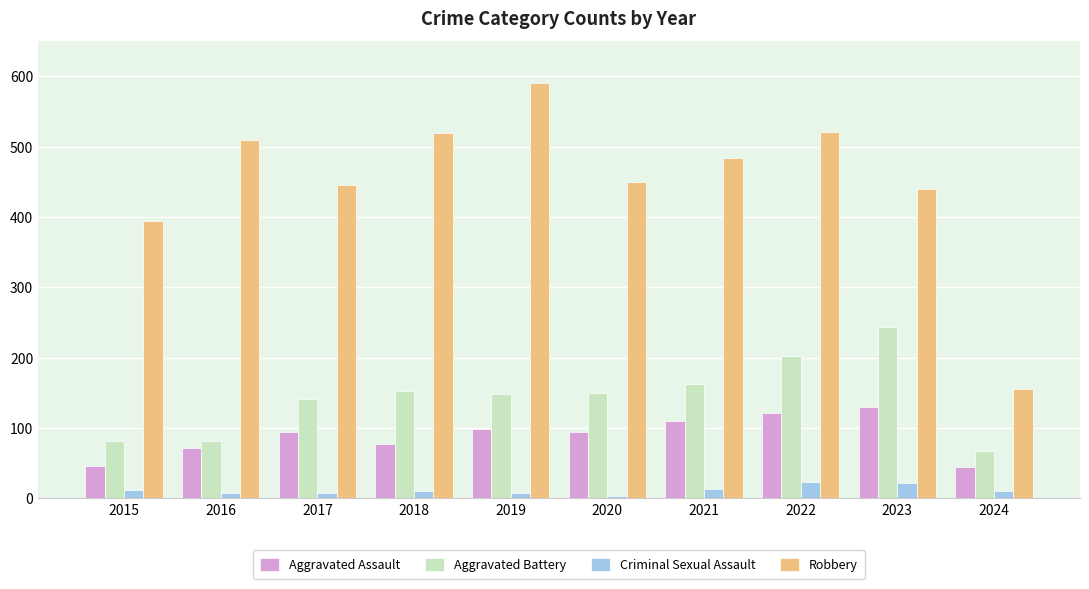

What is the total value across all series at 2022?

868